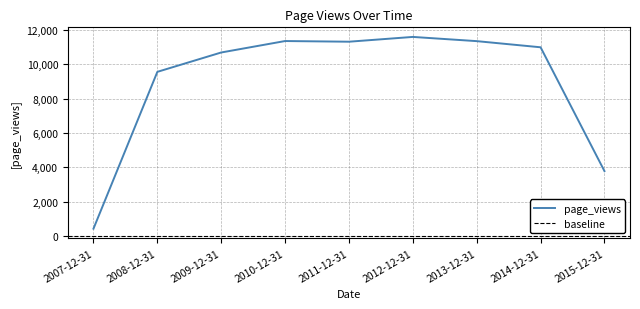

Where is the first local maximum?

2010-12-31